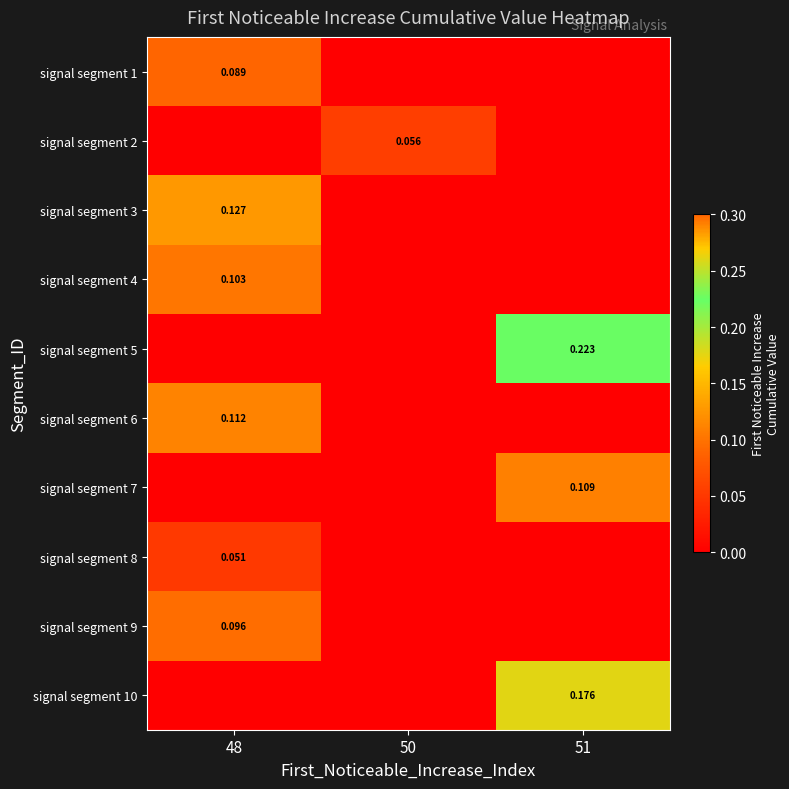

At how many categories does at least one series exceed 0?

3